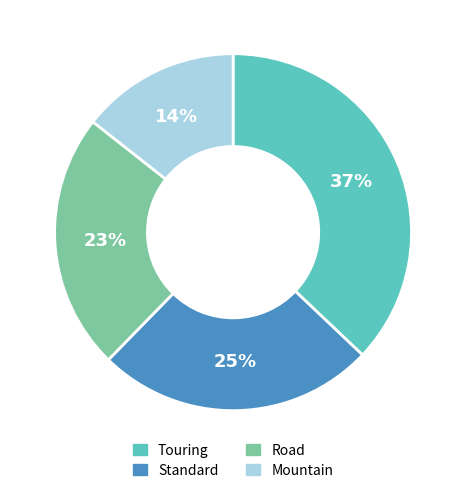

Approximately how many times larger is the value at Standard compared to Road?

1.1